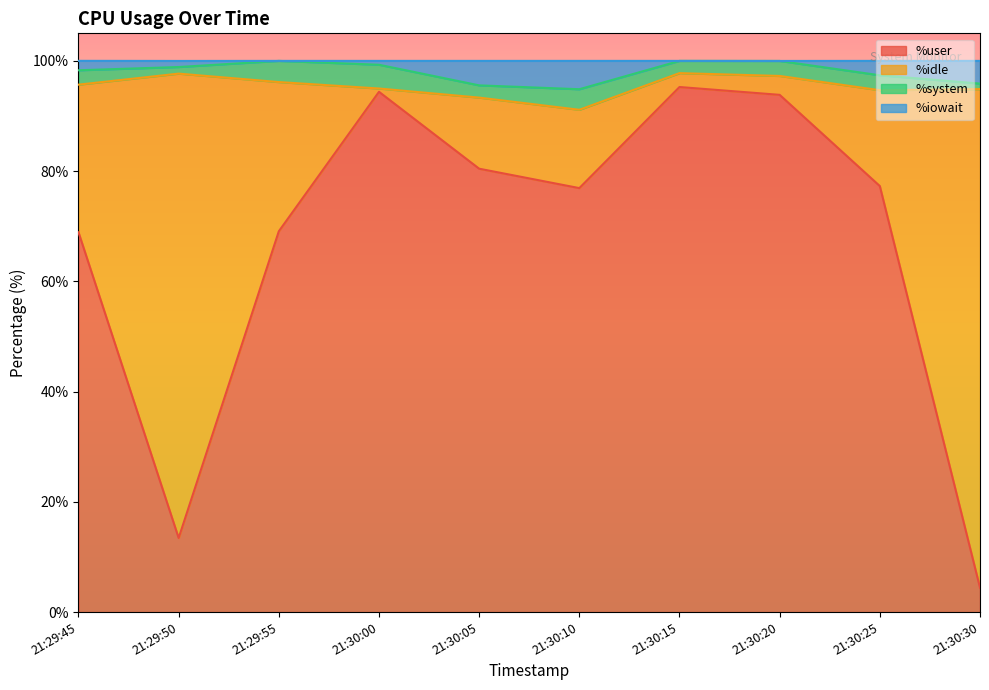

At which category does the chart reach its minimum across all series?

21:30:30